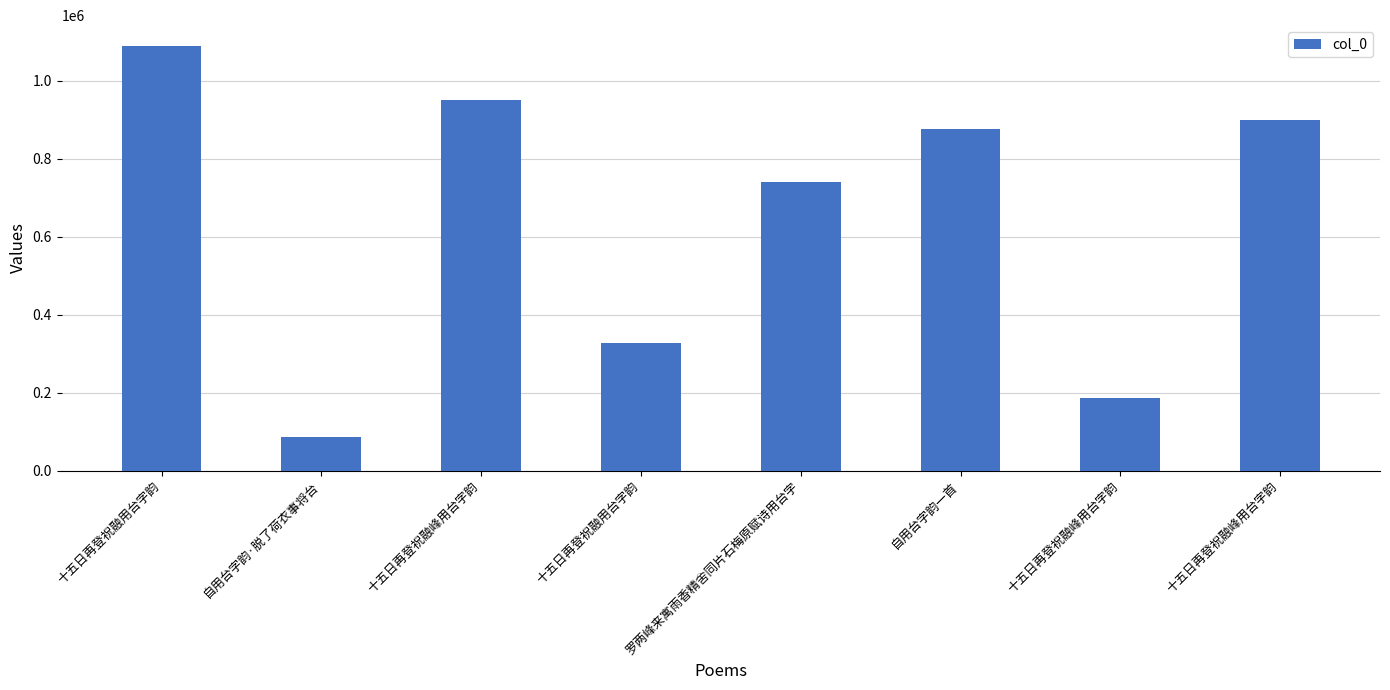

Are the bars horizontal?

No